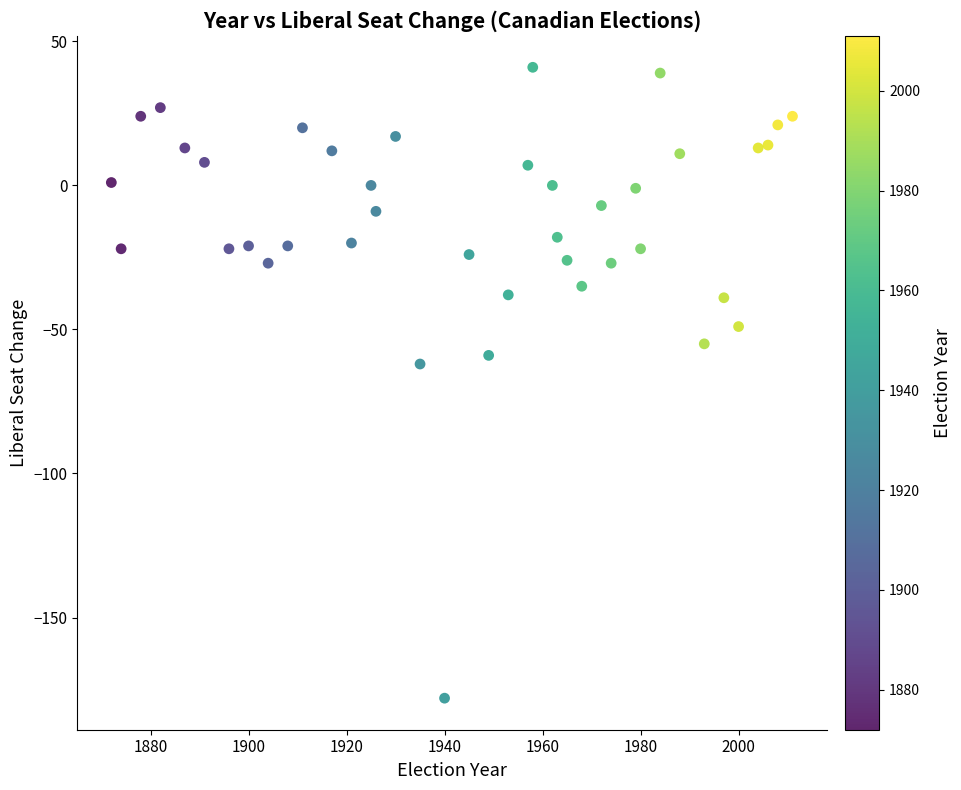

What is the range of X values (max minus min)?

139